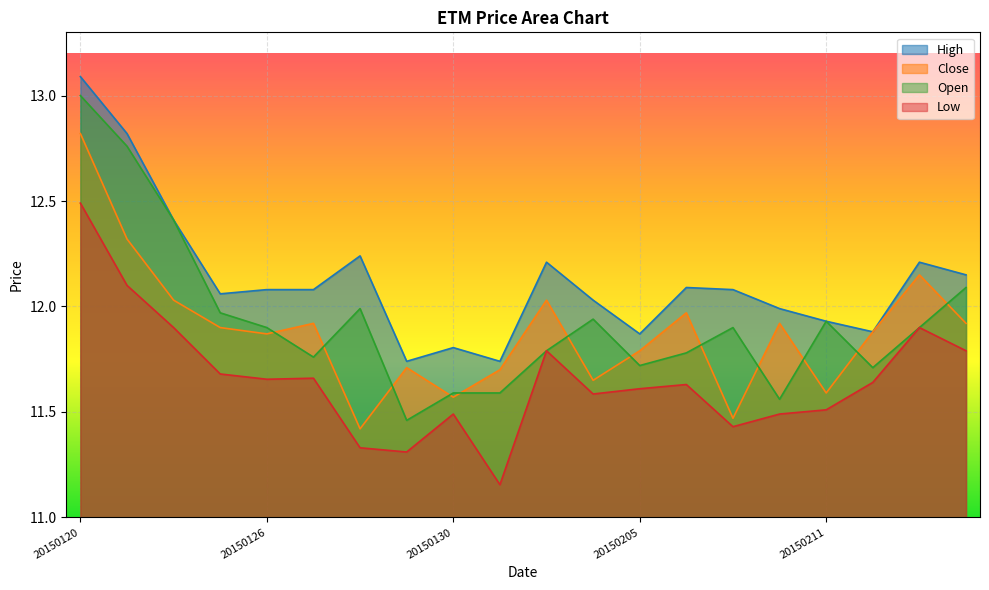

Where does the High series first go above 12?

20150120